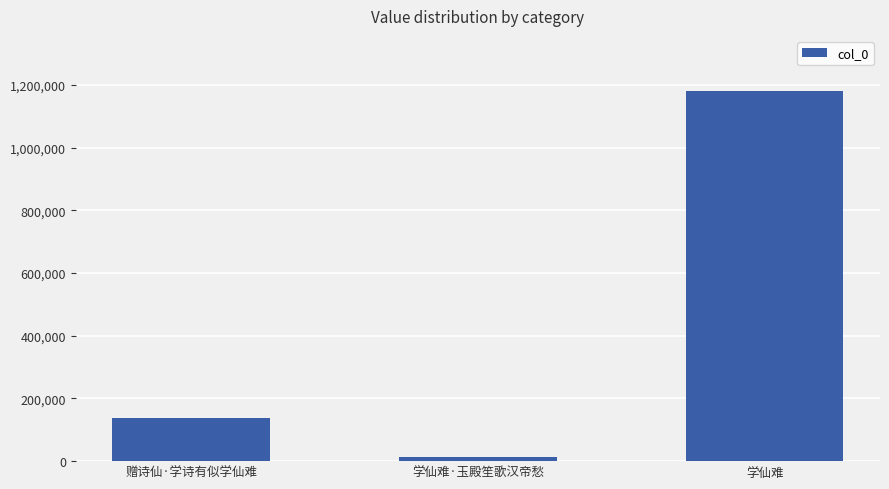

What is the value of the 2nd bar from the left?

13351